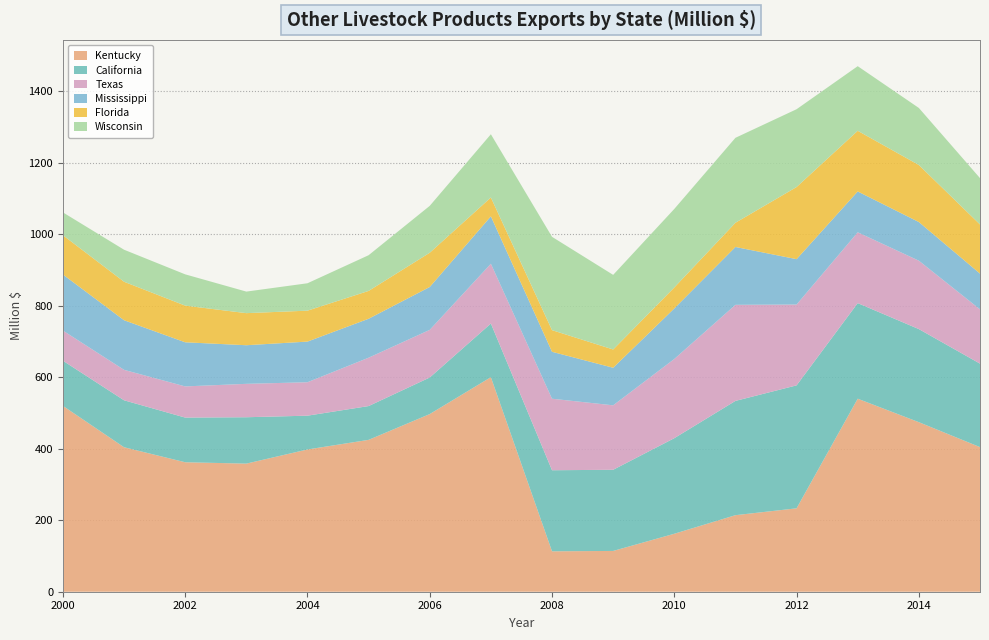

Reading left to right, list all the values displayed in this chart.

Kentucky: 519.6	404.0	362.0	358.2	397.7	424.6	496.7	599.9	113.0	114.0	162.1	214.0	233.2	539.6	474.0	404.3
California: 126.3	131.3	124.9	129.7	94.5	94.5	102.3	150.0	226.7	226.9	267.2	319.5	343.8	267.3	260.3	233.4
Texas: 84.3	85.1	87.1	93.4	93.5	135.2	133.2	167.2	199.9	180.2	221.5	268.6	226.0	198.0	191.2	151.8
Mississippi: 156.8	138.7	123.4	108.0	113.7	108.9	119.9	132.5	131.2	105.0	141.3	161.8	126.9	114.2	108.1	99.9
Florida: 109.8	107.6	102.5	89.7	86.5	77.9	95.8	52.7	60.5	51.1	58.6	67.7	201.7	169.6	159.4	137.4
Wisconsin: 63.8	89.5	87.5	60.3	76.6	99.8	131.1	176.8	260.9	208.6	219.6	237.5	217.5	180.7	159.5	129.6